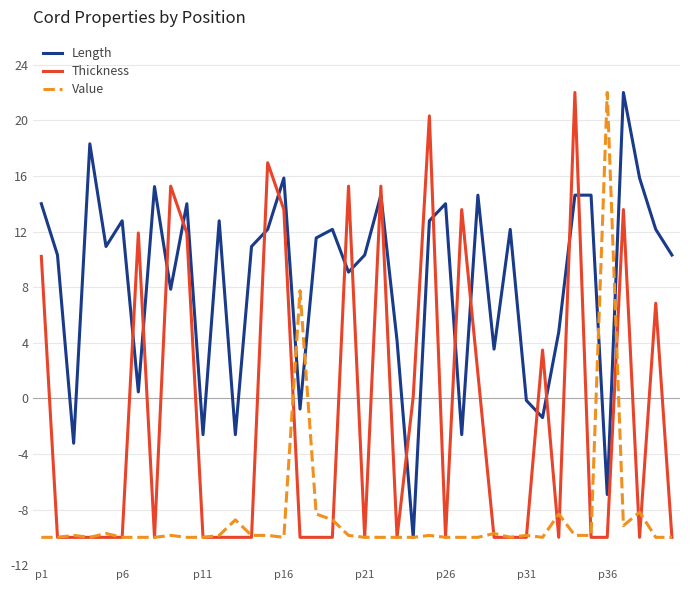

Rank the series by their average value, from lowest to highest.

Value, Thickness, Length